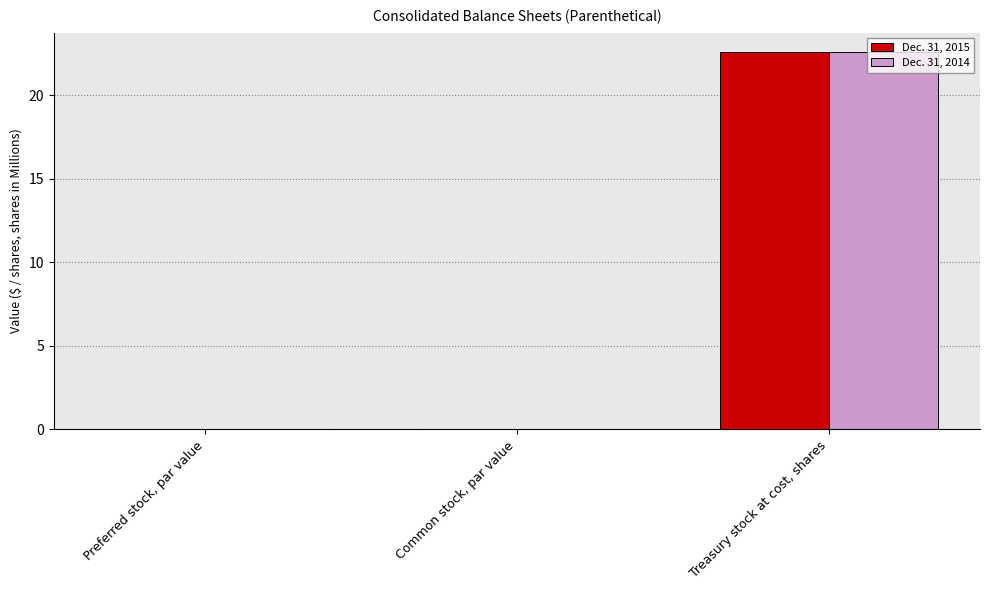

How many data points does each series have?

3